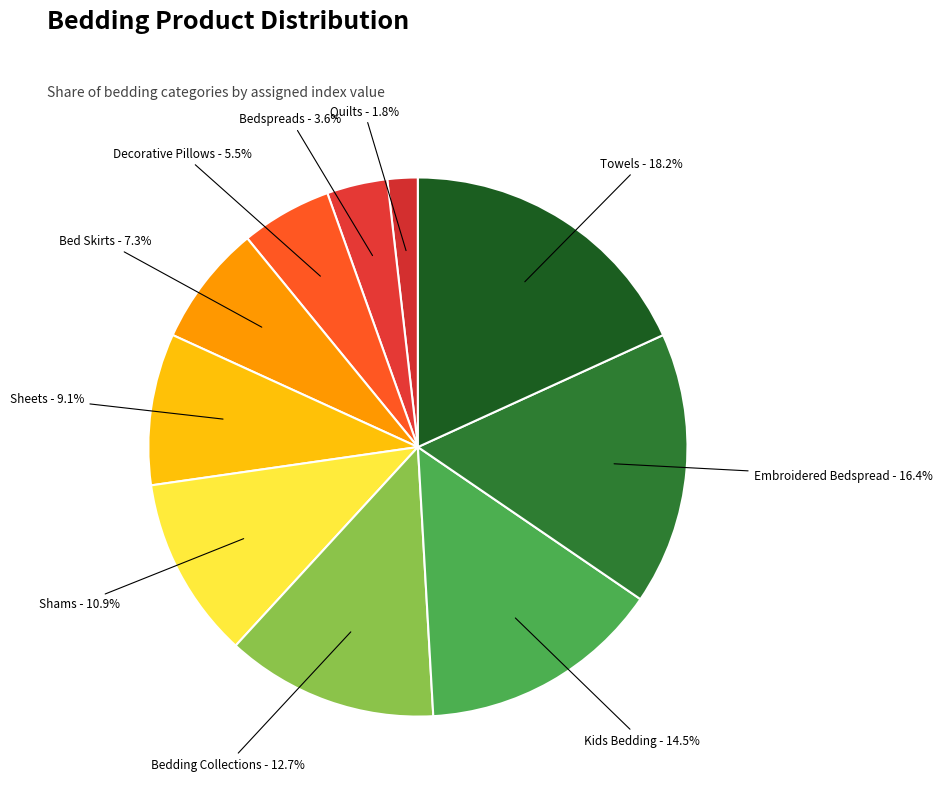

Count the number of slices in the pie.

10